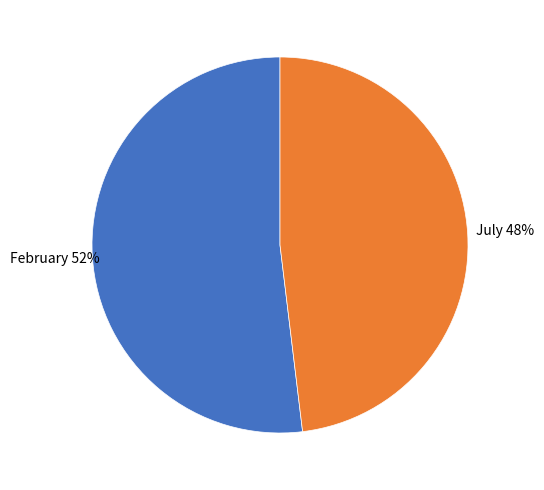

To the nearest percent, what is the average slice percentage?

50%